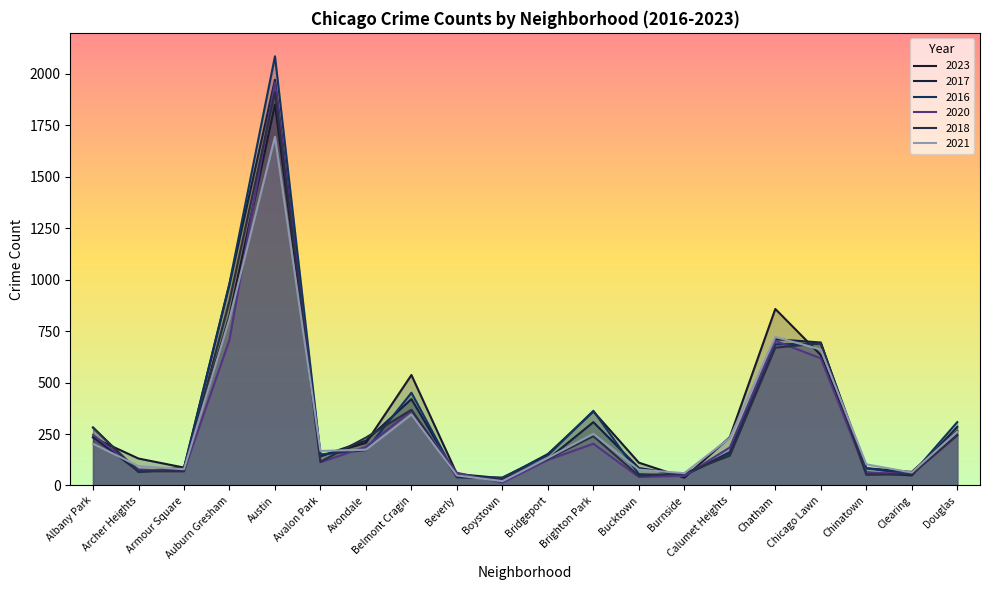

List the series in order of their peak value, highest first.

2016, 2017, 2020, 2018, 2023, 2021